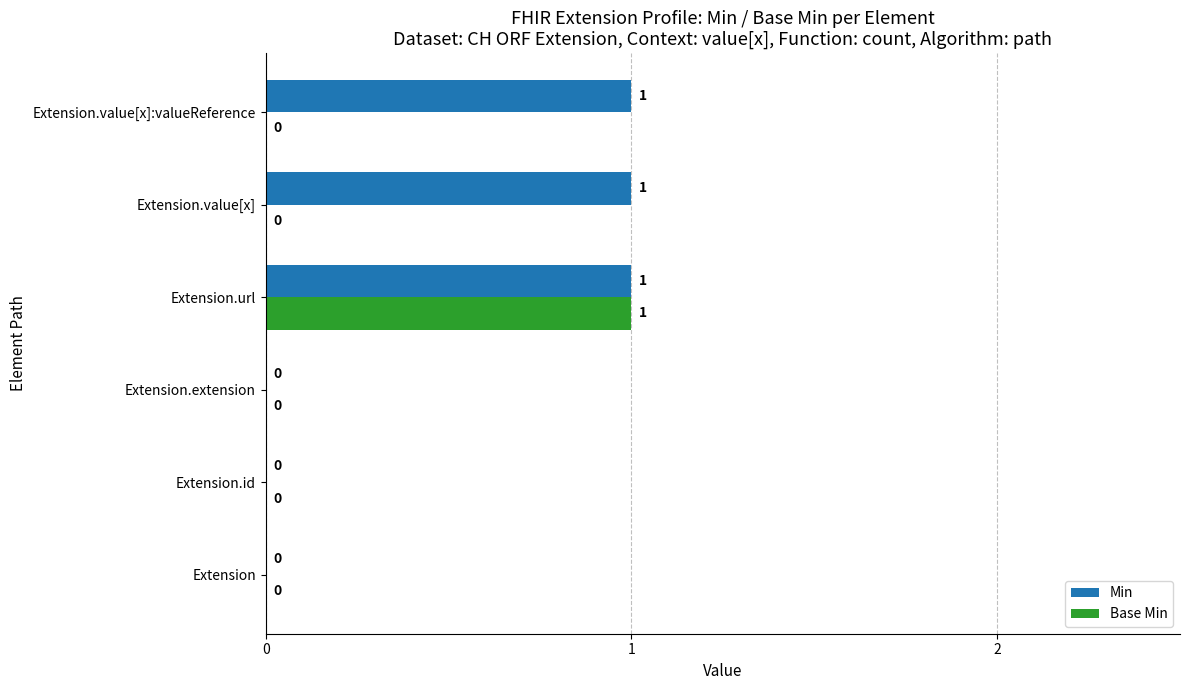

At which category is the sum across all series the highest?

Extension.url